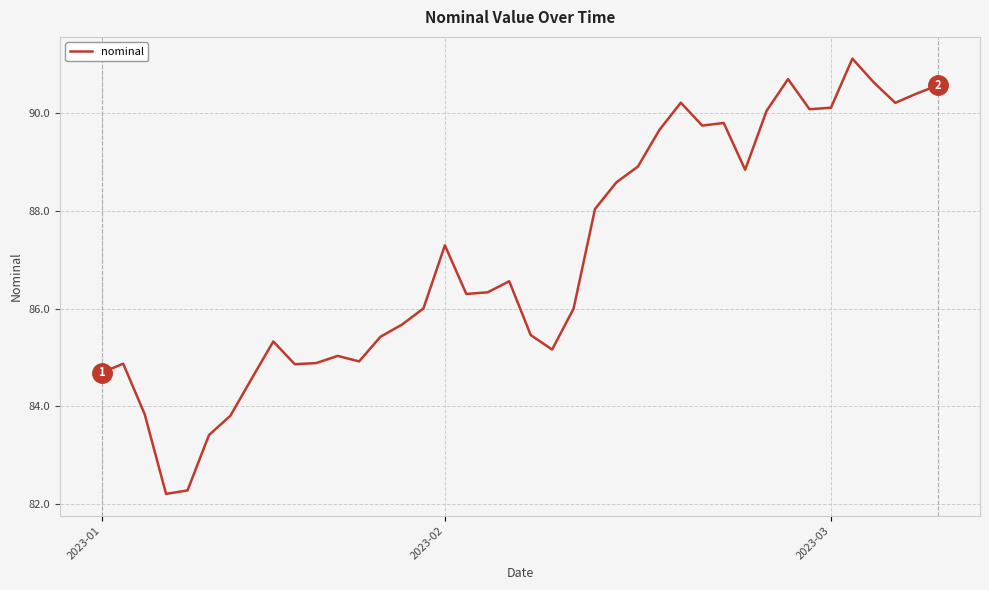

What is the smallest value displayed?

82.2